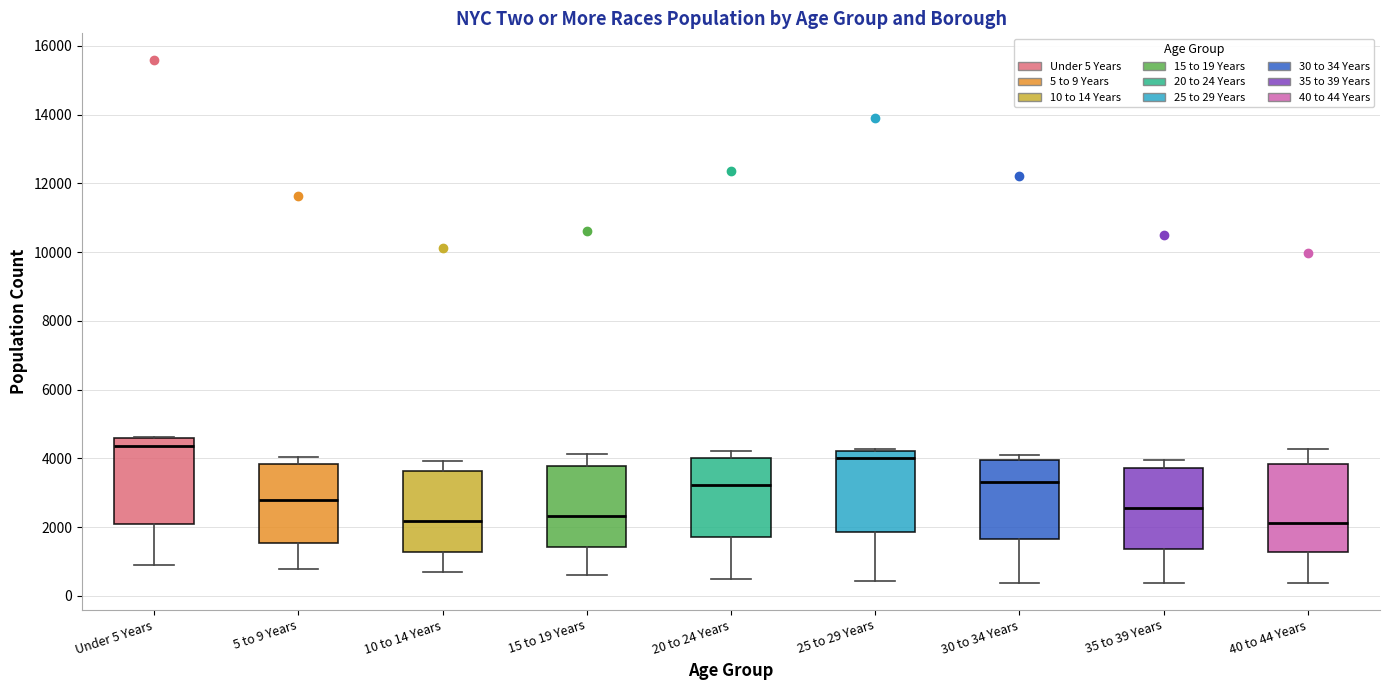

Which box has the highest median line?

Under 5 Years